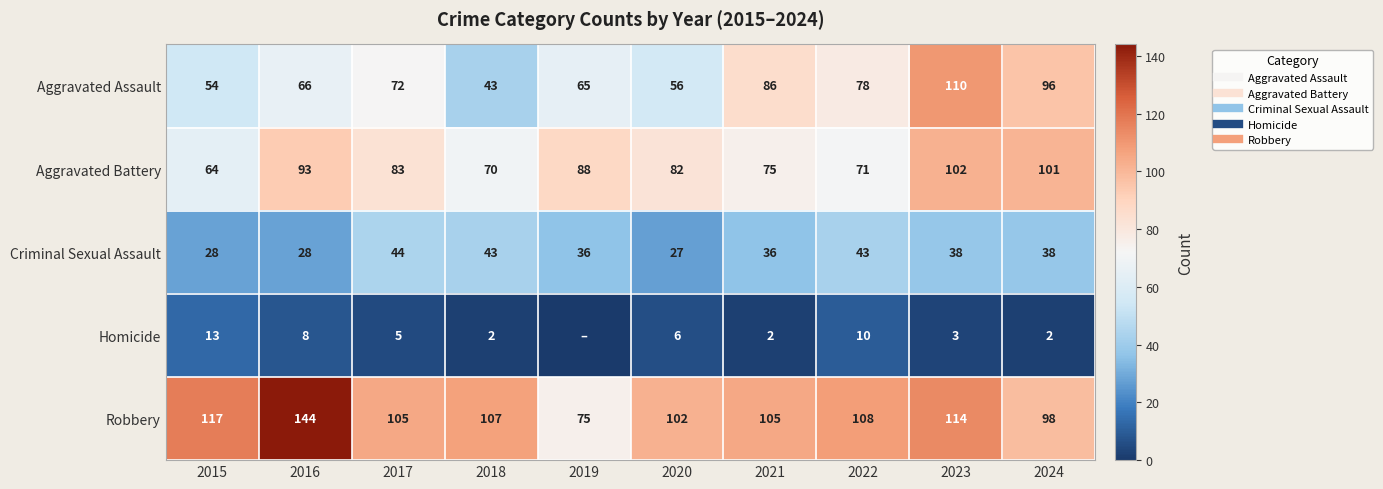

Is the value of Homicide at 2015 greater than the value of Aggravated Assault at 2020?

No